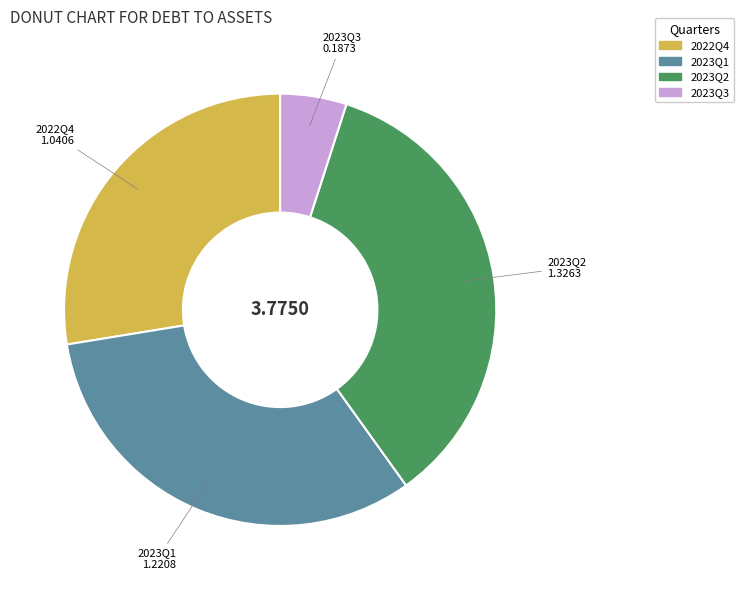

Does any single category account for the majority?

No